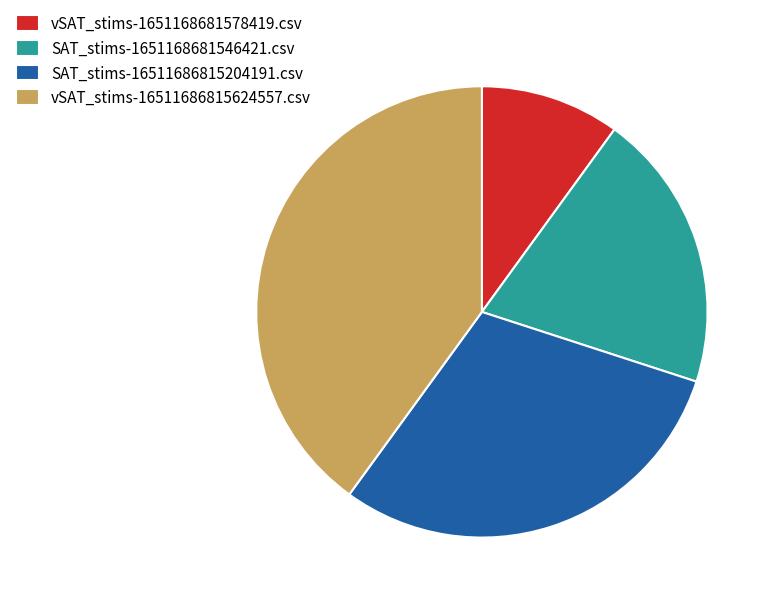

How many segments does this pie chart have?

4